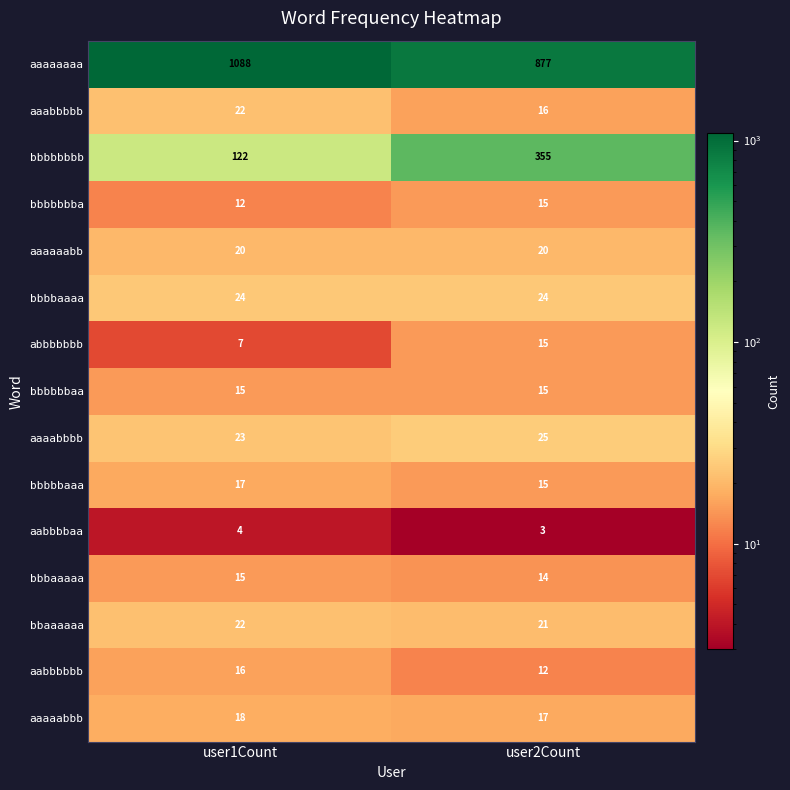

True or false: bbbbbbbb has a value of 181 at user1Count.

False